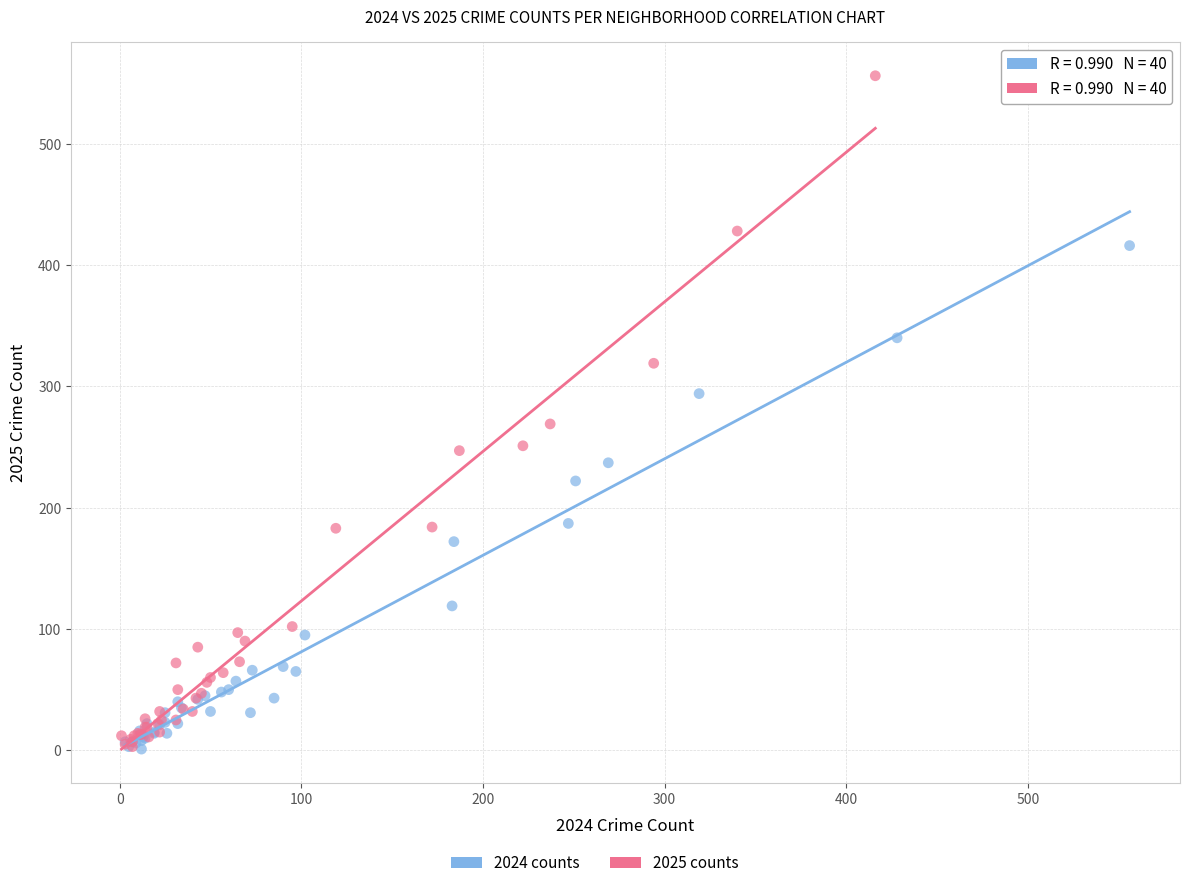

Which series reaches the maximum Y coordinate?

2025 counts